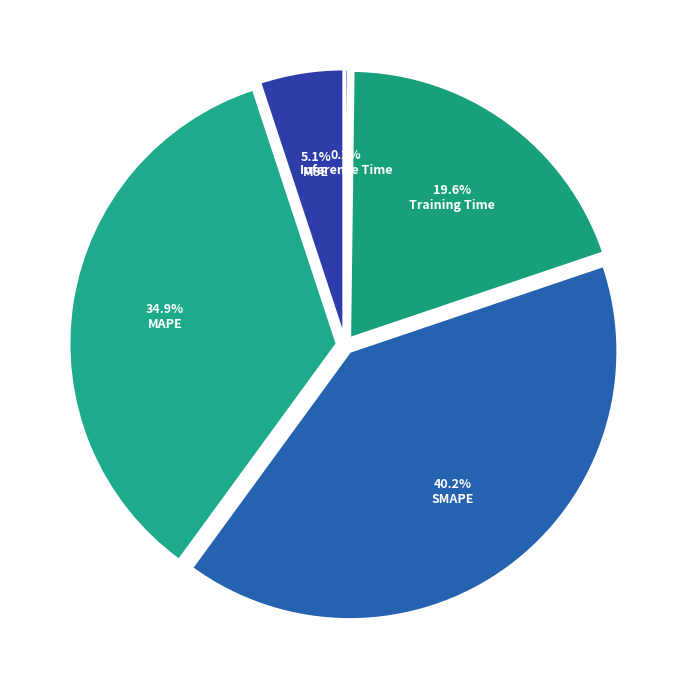

Does MAPE account for over 50% of the chart?

No